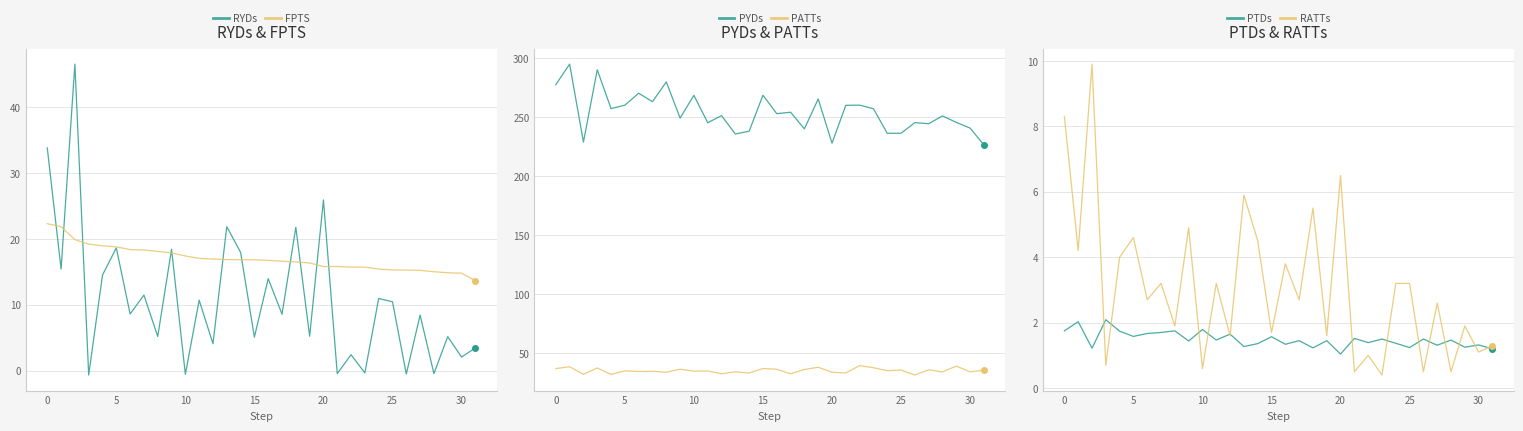

What is the highest value of the RYDs series?

46.6